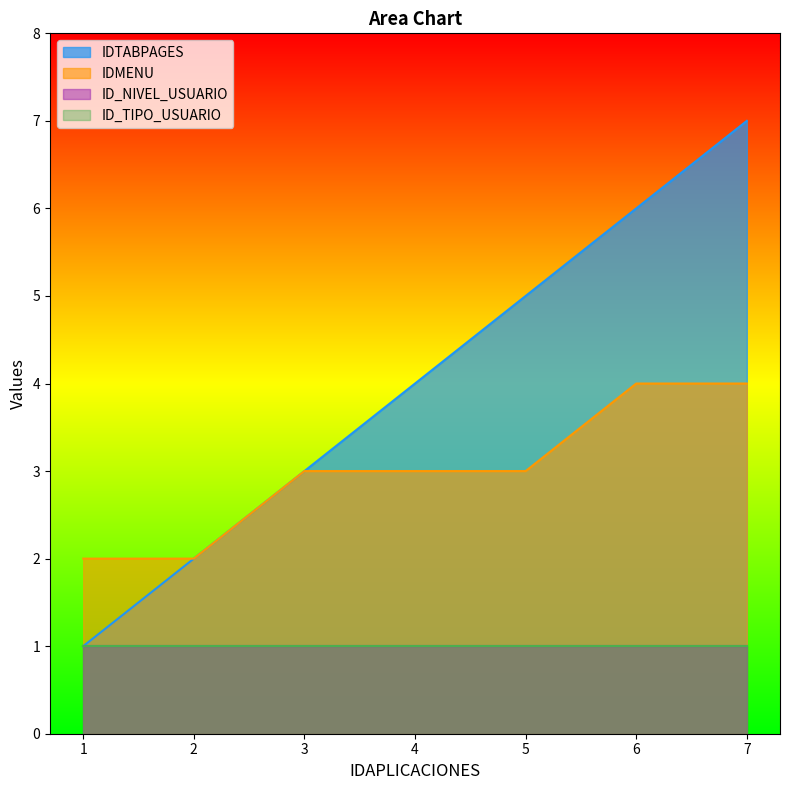

True or false: IDTABPAGES and IDMENU intersect in this chart.

False